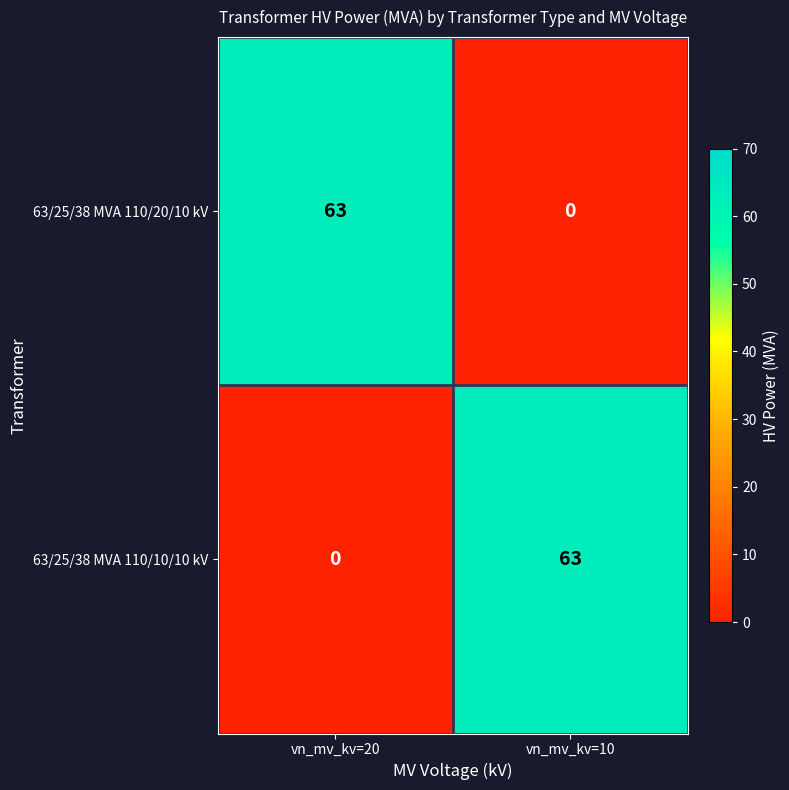

Is the value of 63/25/38 MVA 110/10/10 kV at vn_mv_kv=10 greater than the value of 63/25/38 MVA 110/20/10 kV at vn_mv_kv=10?

Yes